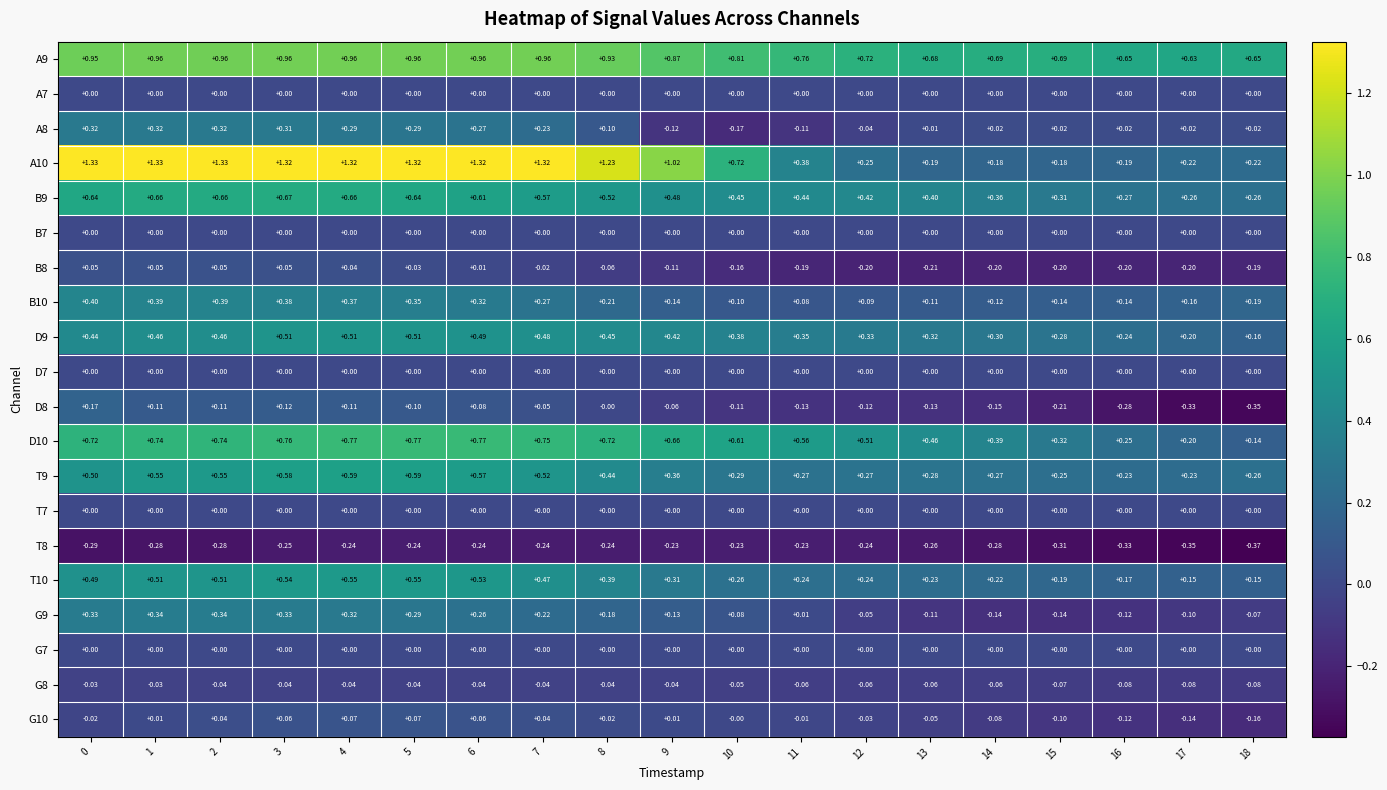

Is the value of T10 at 15 greater than the value of G8 at 5?

Yes